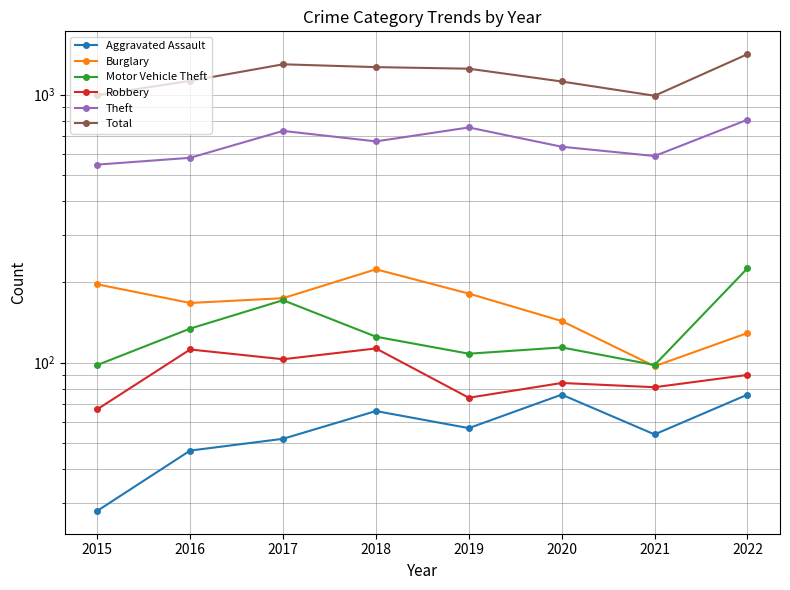

How many series are shown in this chart?

6